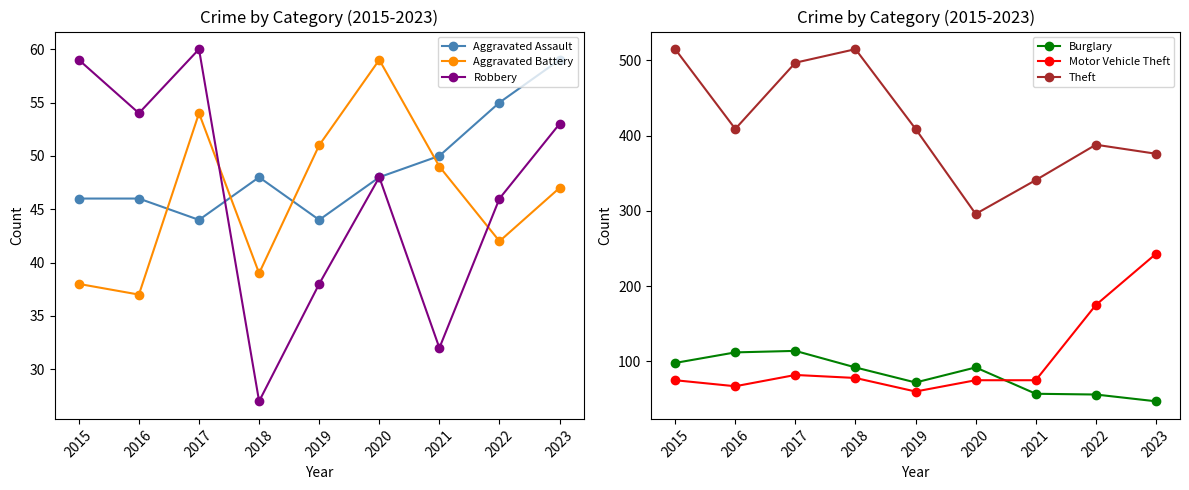

What is the lowest value of the Robbery series?

27